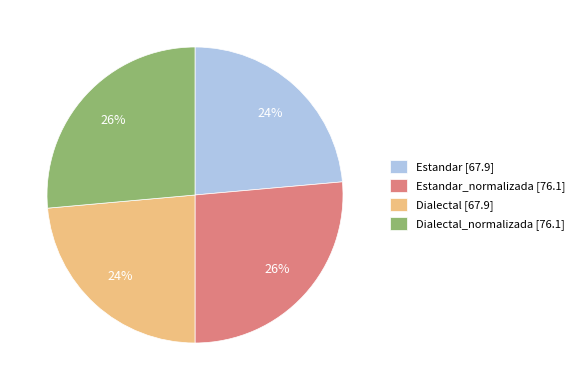

Do Estandar [67.9] and Dialectal [67.9] together represent more than half of the pie?

No